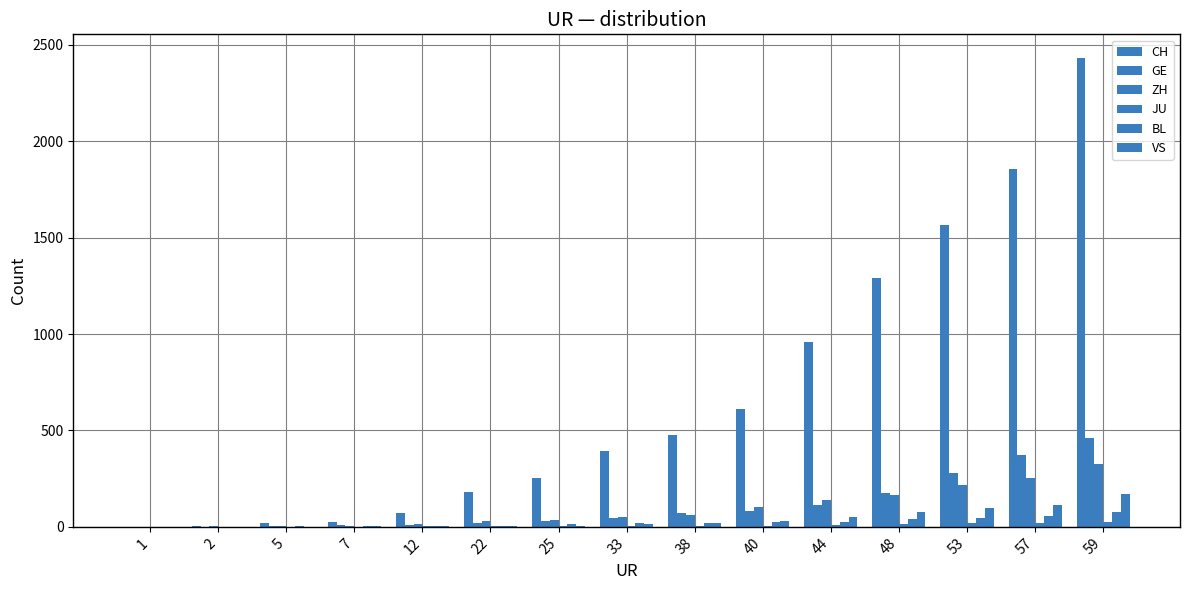

What is the total value across all series at 2?

5